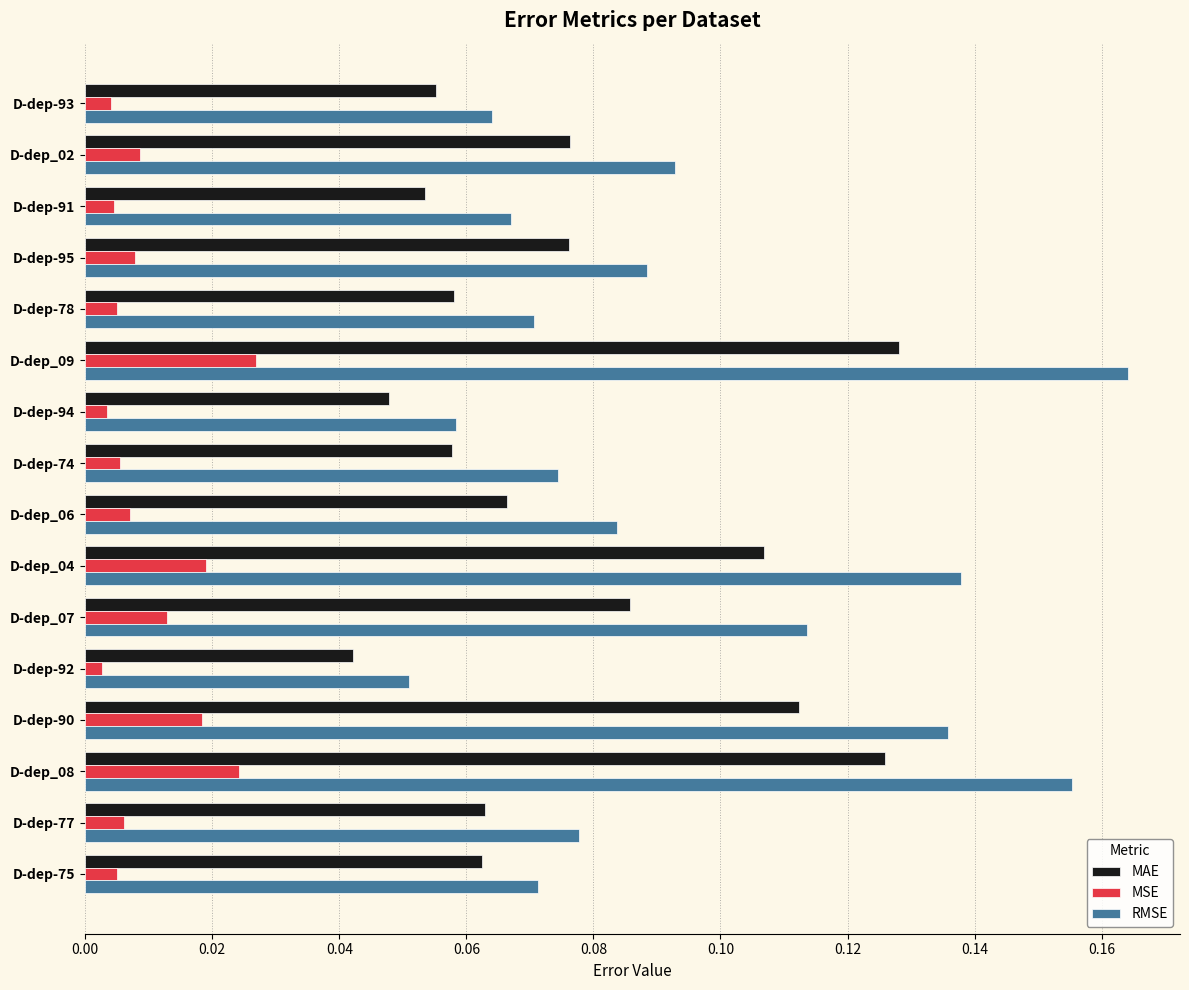

Which series has the largest total across all categories?

RMSE